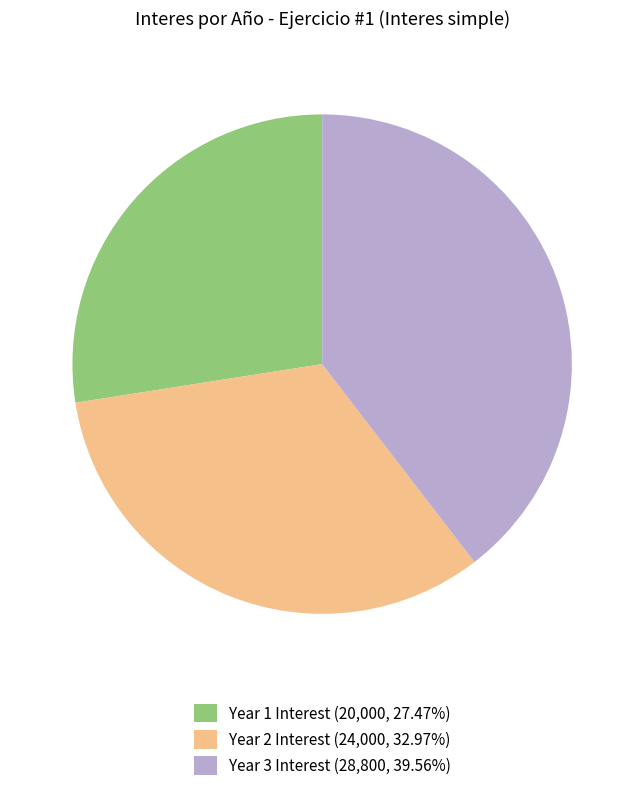

Count the number of slices in the pie.

3